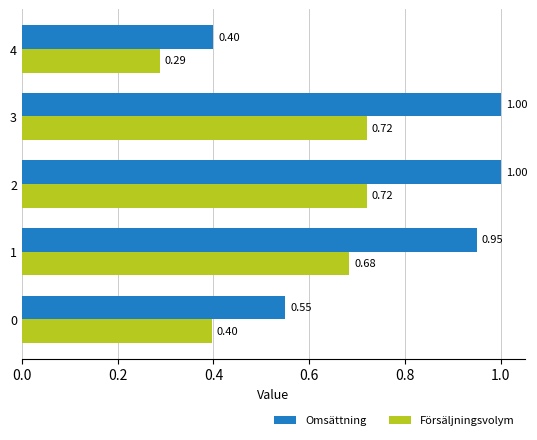

List the series in order of their peak value, lowest first.

Försäljningsvolym, Omsättning